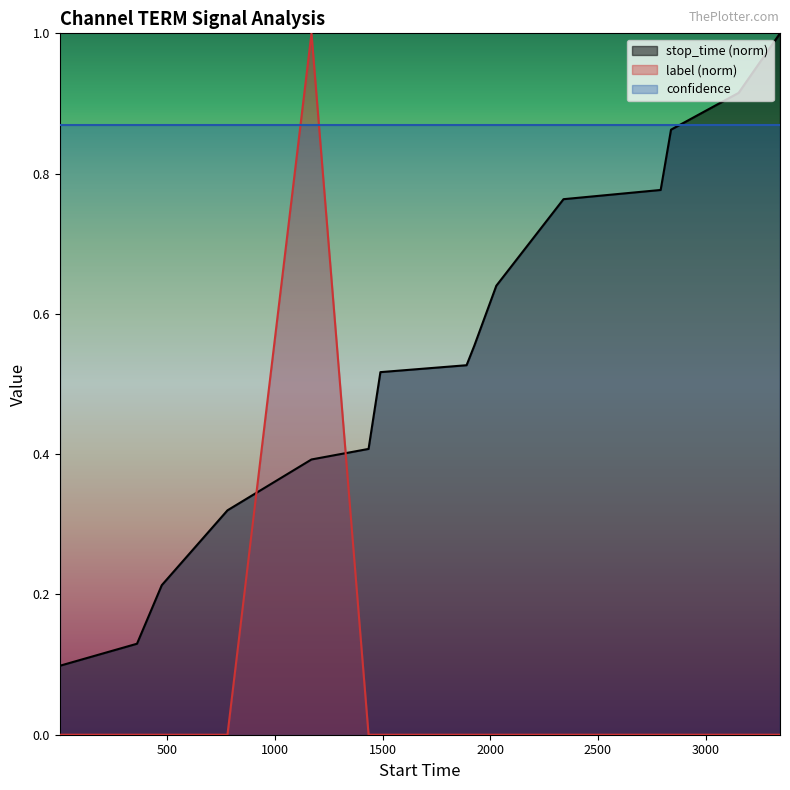

List the series in order of their overall mean, lowest first.

label (norm), stop_time (norm), confidence